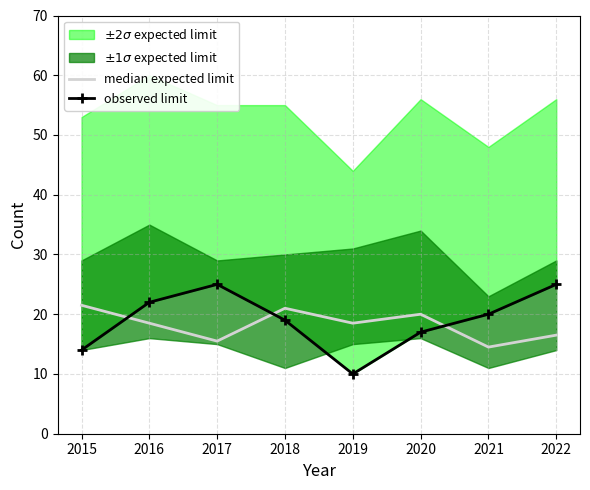

What is the lowest value of the median expected limit series?

14.5